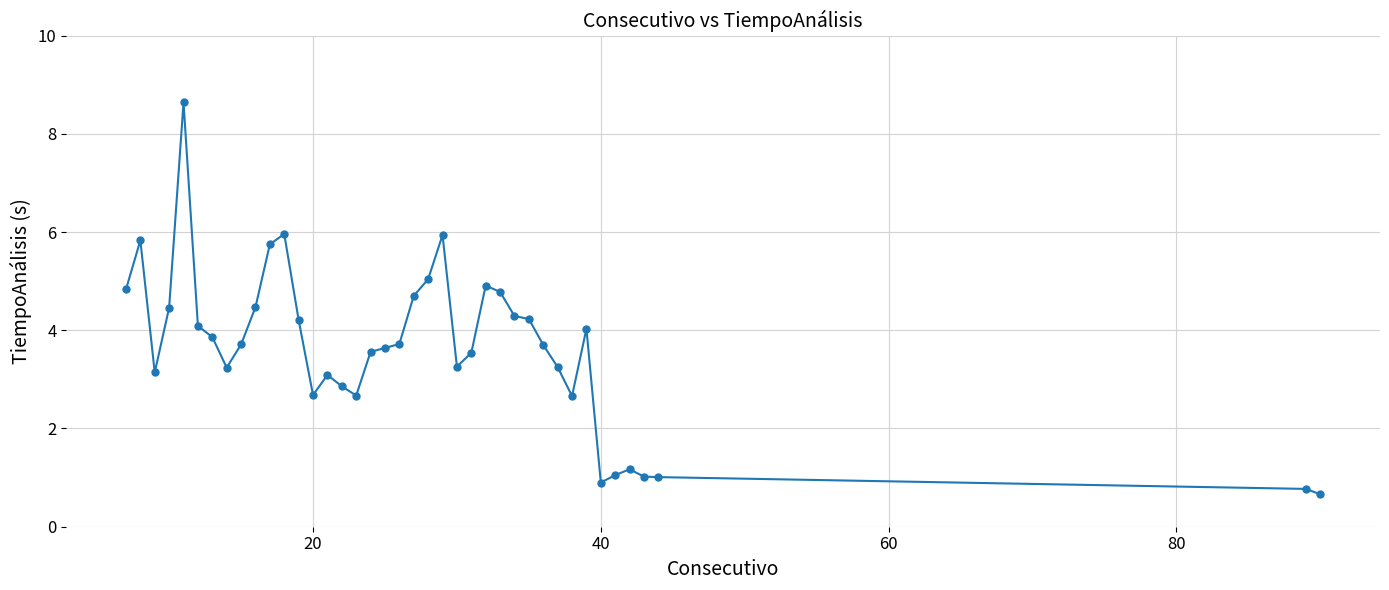

True or false: the data has more than 2 interior local peaks.

True